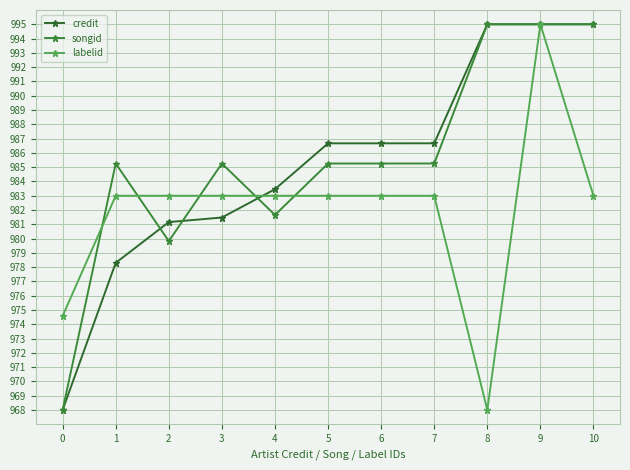

At which label does songid first exceed 985?

1